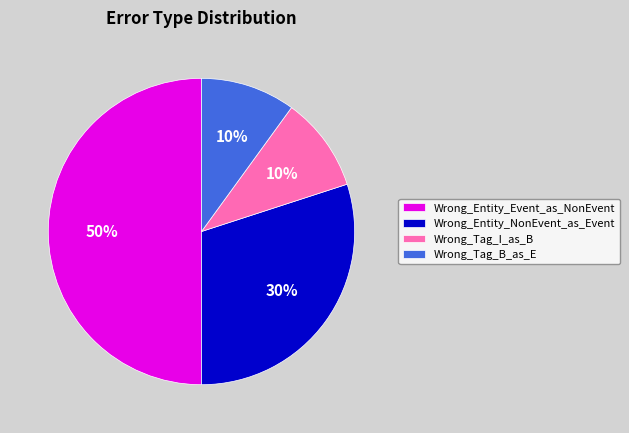

Which slice is the largest?

Wrong_Entity_Event_as_NonEvent